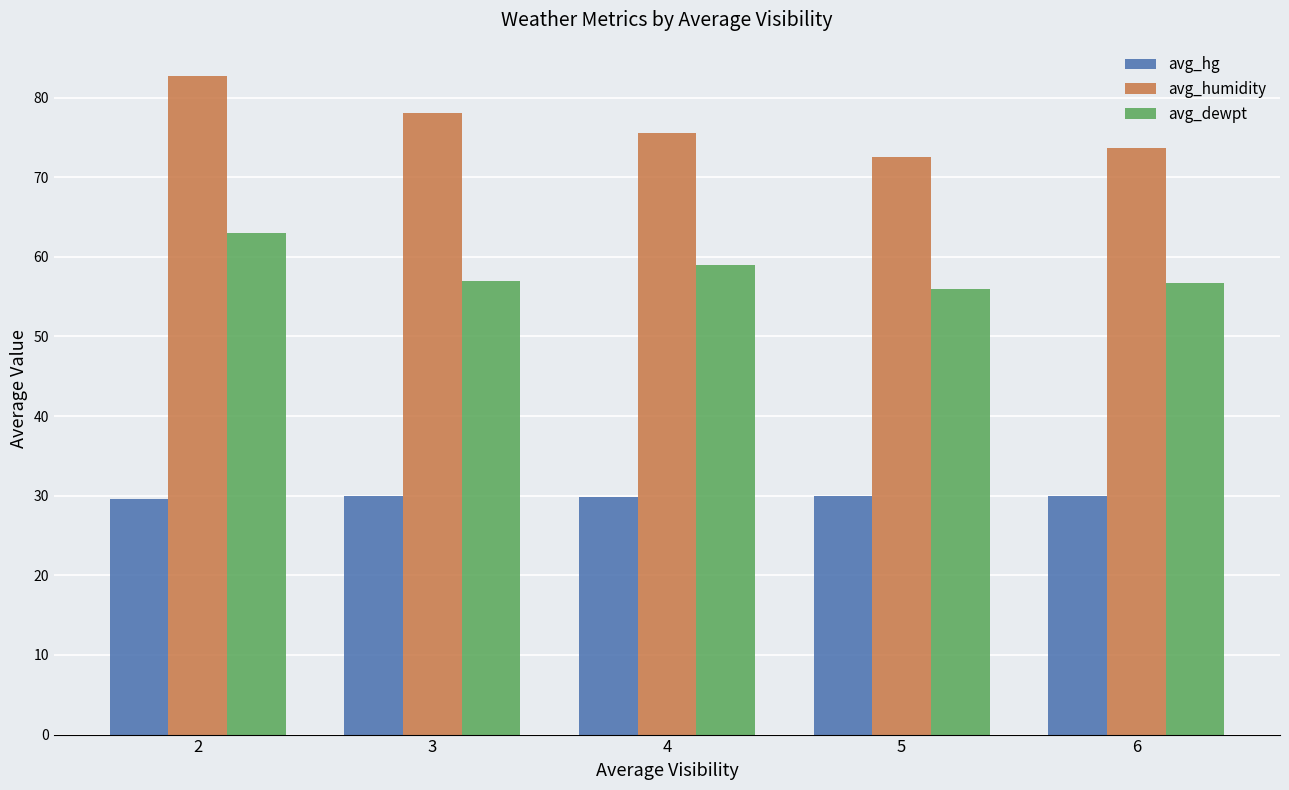

What are all the series names shown in the legend?

avg_hg, avg_humidity, avg_dewpt